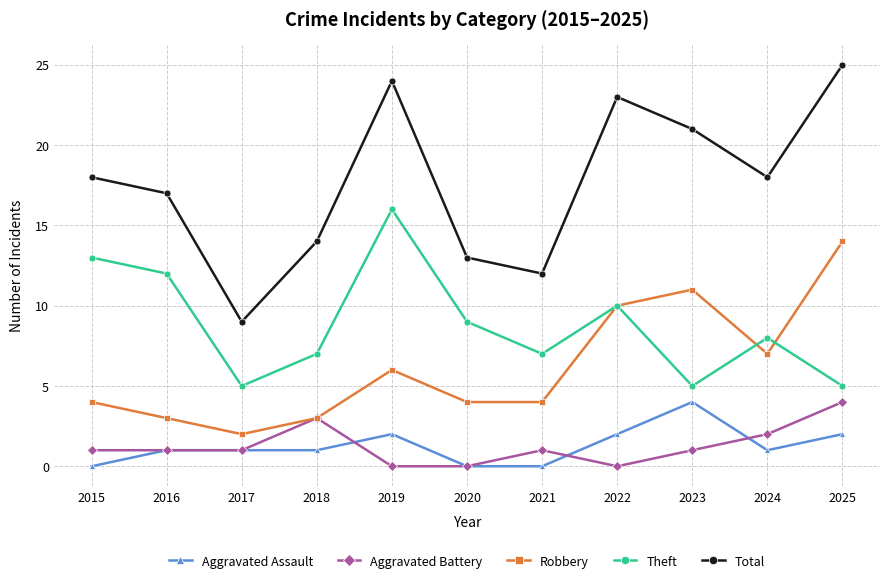

What is the average value of the Aggravated Battery series?

1